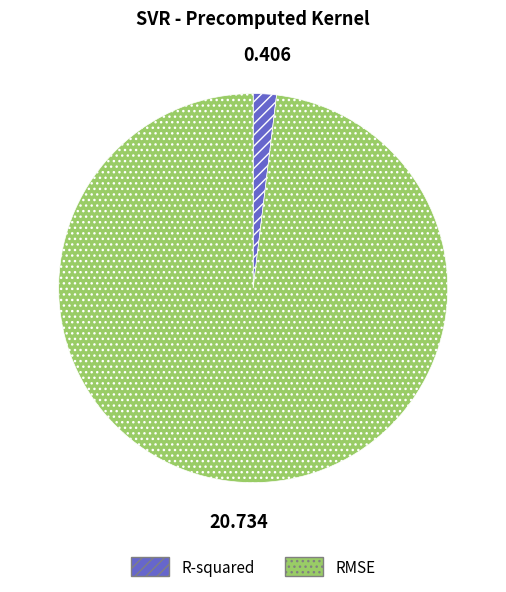

Rank the categories by value from lowest to highest.

R-squared, RMSE